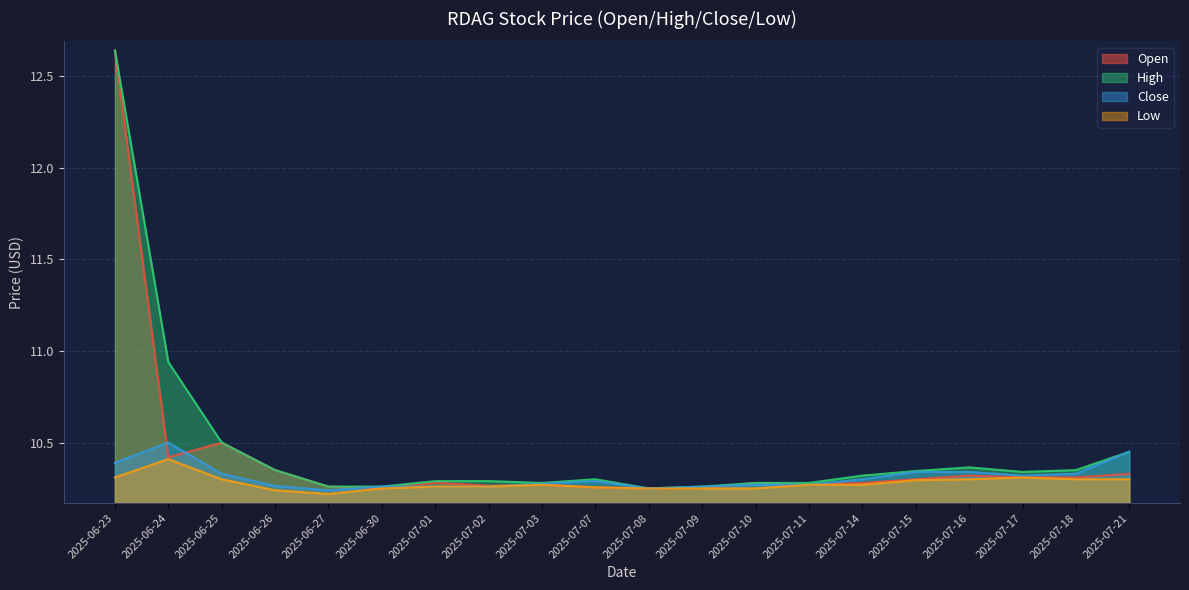

At which label is Low closest to 10?

2025-06-27